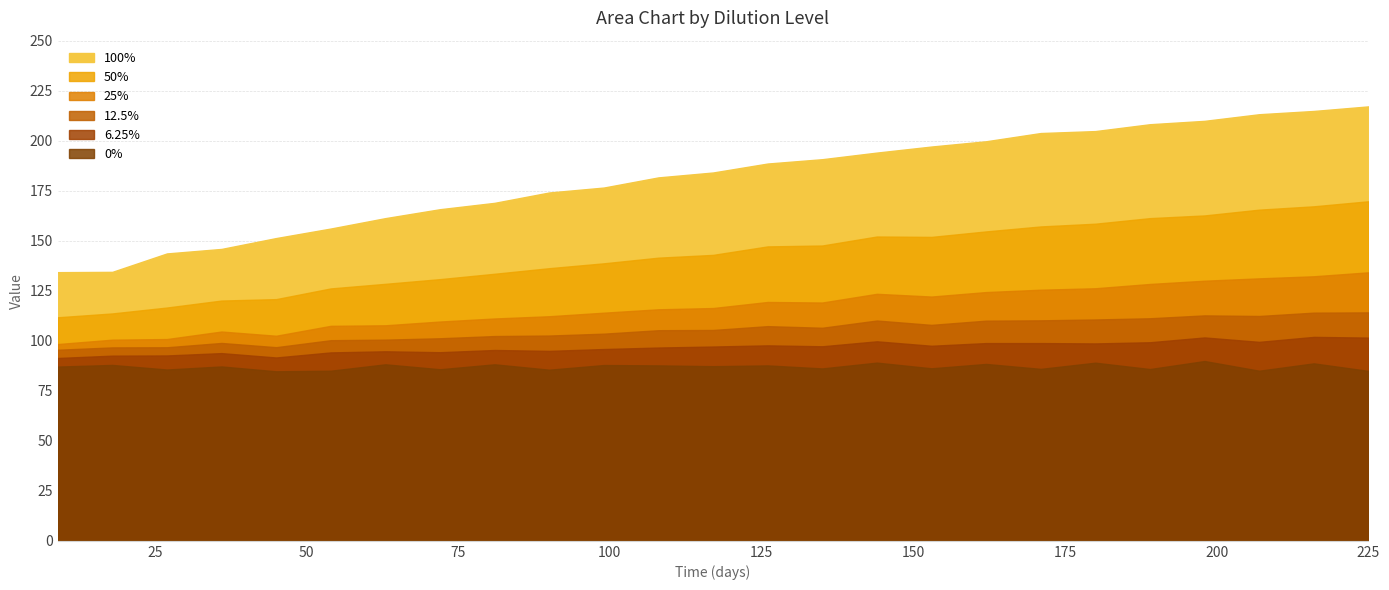

Does the chart display data point markers on the line(s)?

No